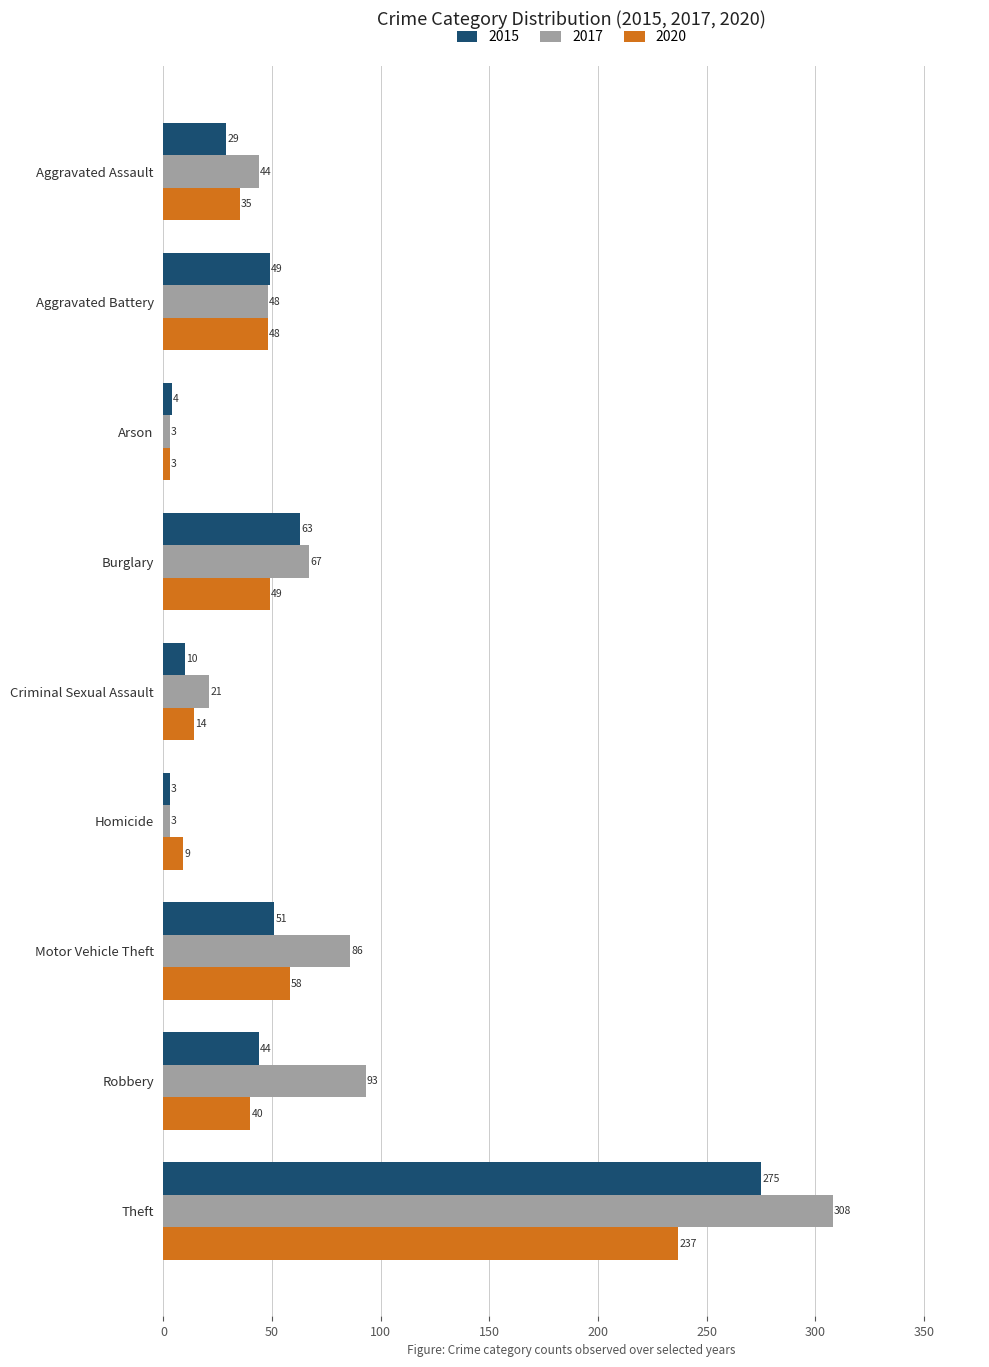

The 2015 series shows 10 at Criminal Sexual Assault. True or false?

True